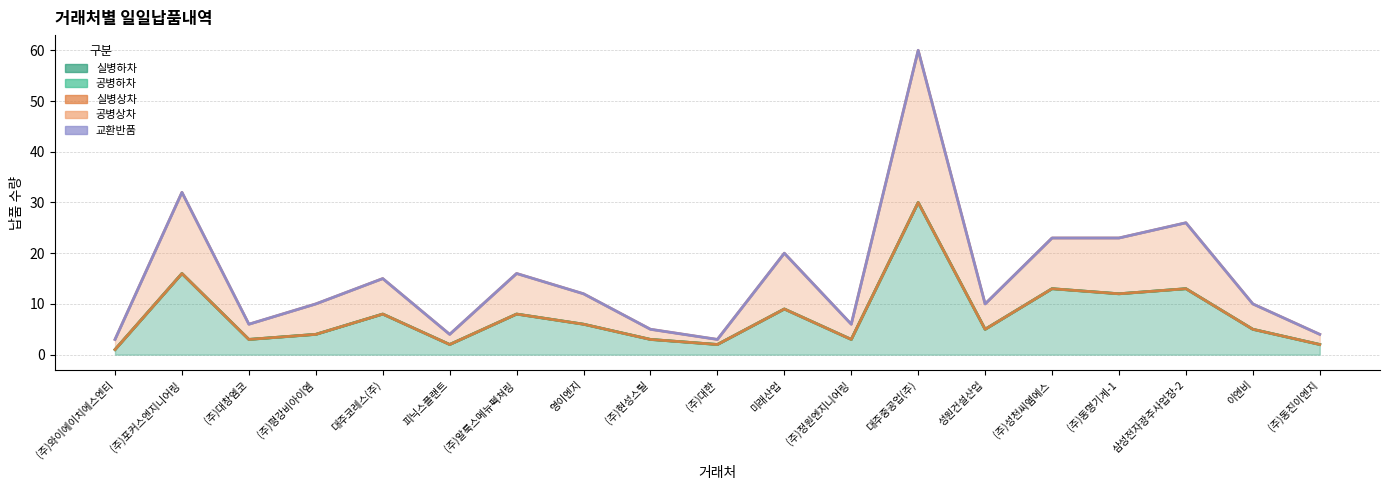

What is the label of the 13th point from the left?

대주중공업(주)